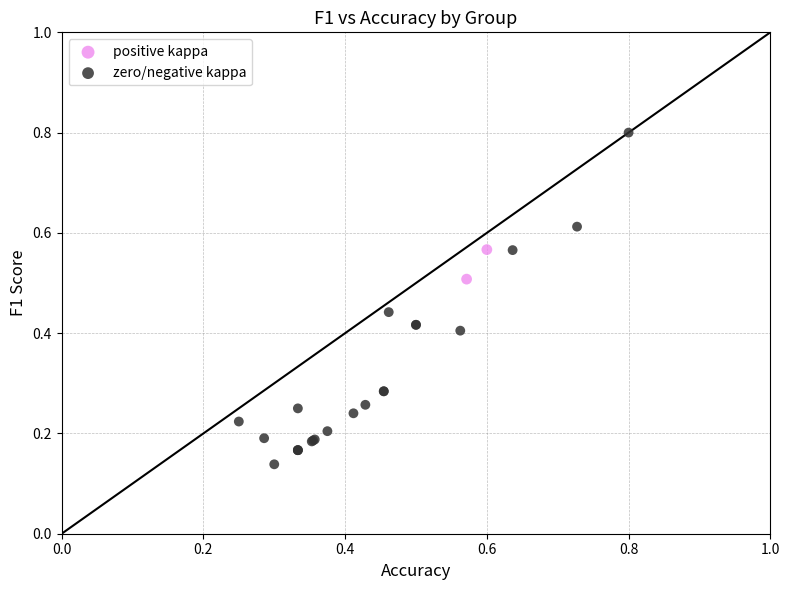

Which series reaches the maximum Y coordinate?

zero/negative kappa